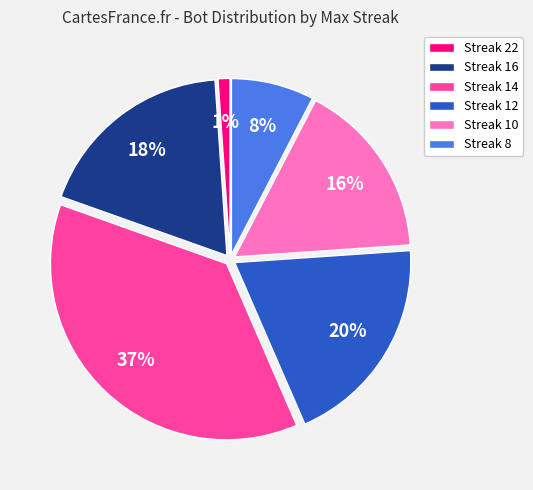

Between Streak 8 and Streak 14, which is larger?

Streak 14